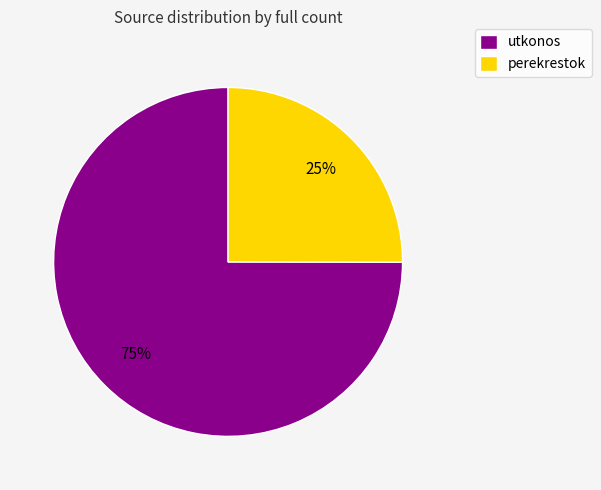

Is it true that utkonos is 75% of the pie?

True